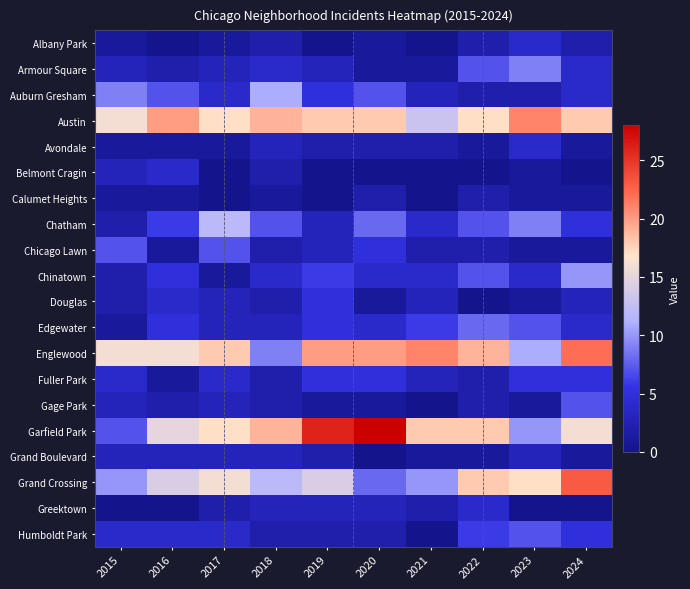

Between 2020 and 2017, which is larger?

2020